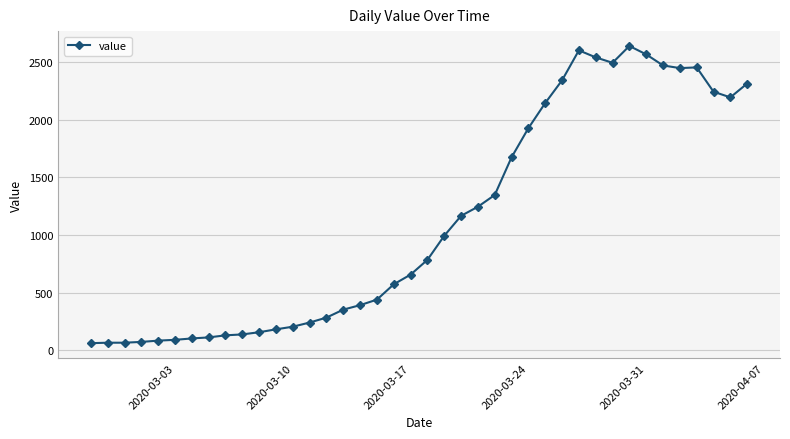

What is the smallest value displayed?

61